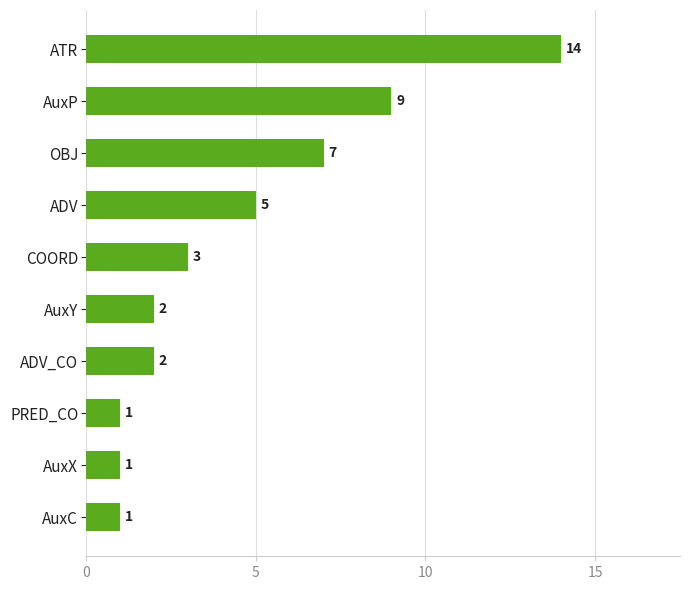

Does the chart contain any negative values?

No